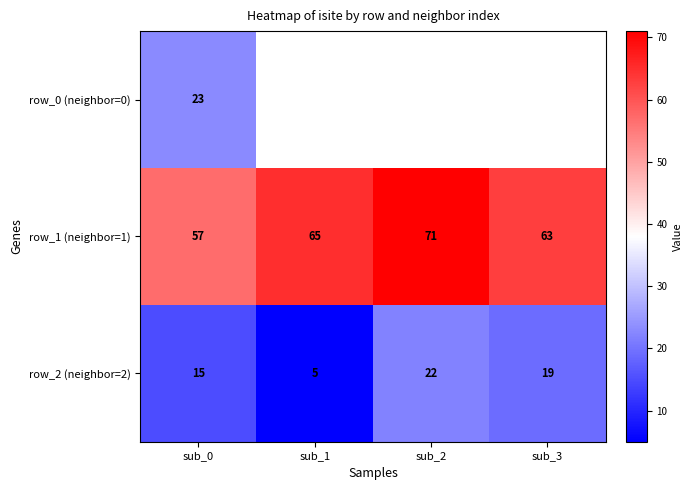

Rank the series at sub_0 from lowest to highest value.

row_2 (neighbor=2), row_0 (neighbor=0), row_1 (neighbor=1)